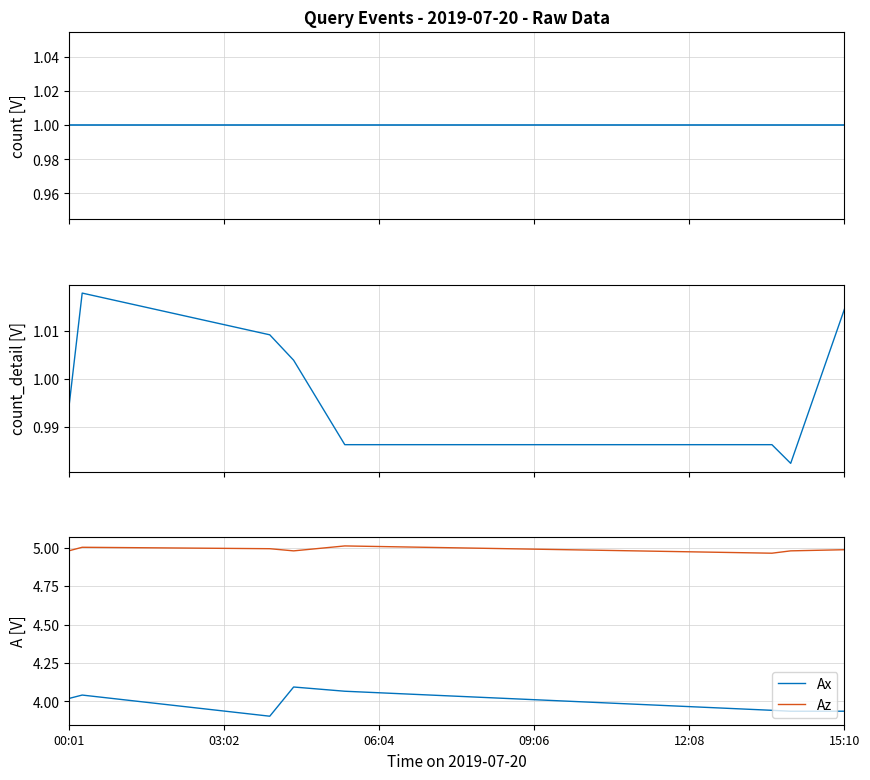

Reading left to right, transcribe all the data shown in this chart.

count: 1.0	1.0	1.0	1.0	1.0	1.0	1.0	1.0
count (detail): 1.0	1.0	1.0	1.0	1.0	1.0	1.0	1.0
Ax: 4.0	4.0	3.9	4.1	4.1	3.9	3.9	3.9
Az: 5.0	5.0	5.0	5.0	5.0	5.0	5.0	5.0